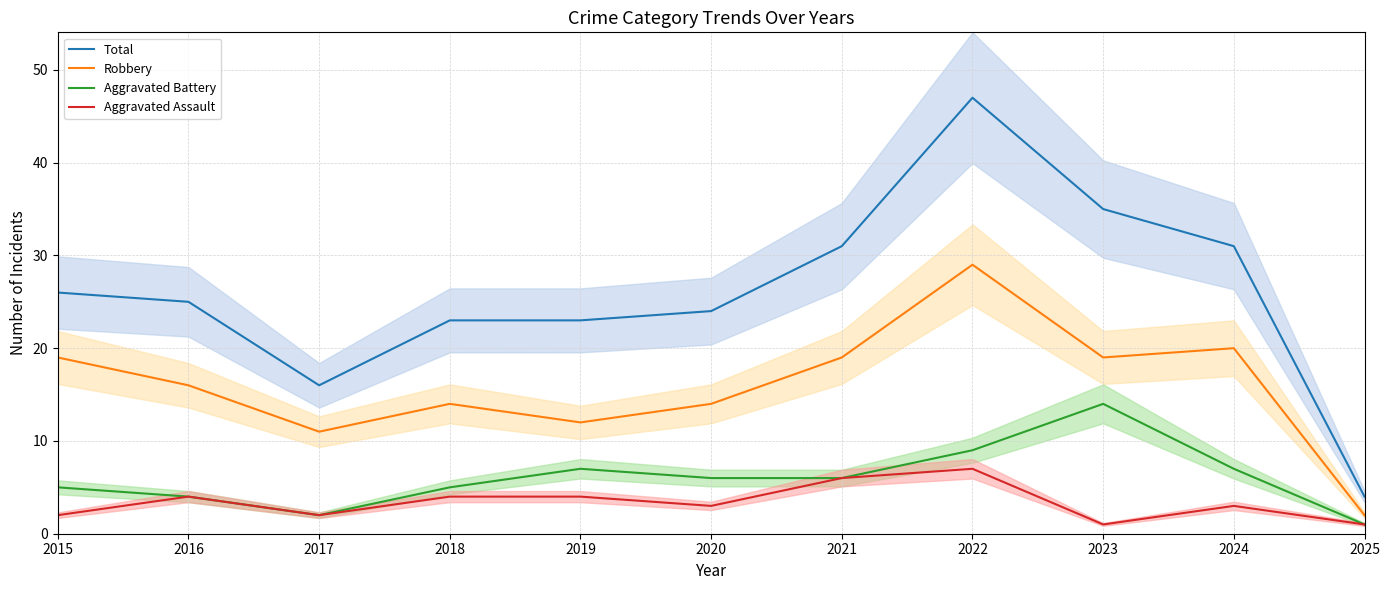

What is the smallest value displayed?

1